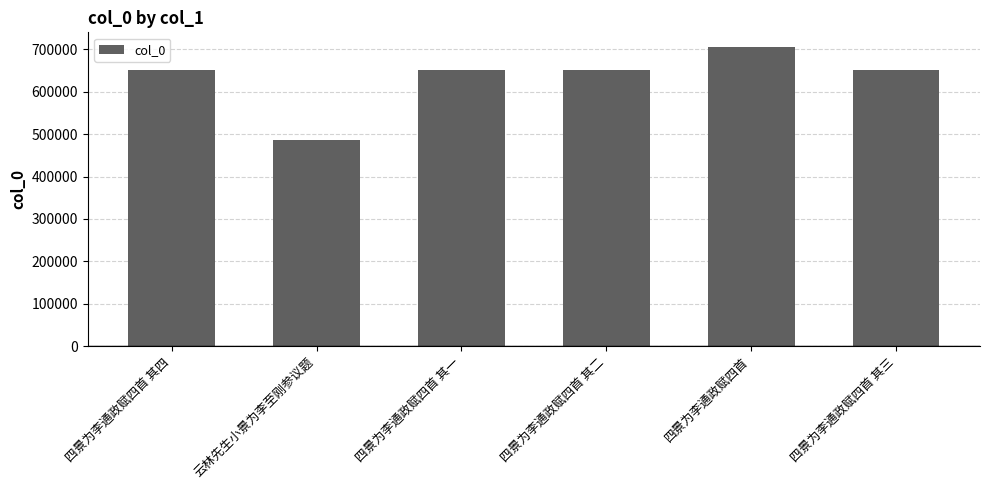

Which label corresponds to the smallest value in the chart?

云林先生小景为李至刚参议题